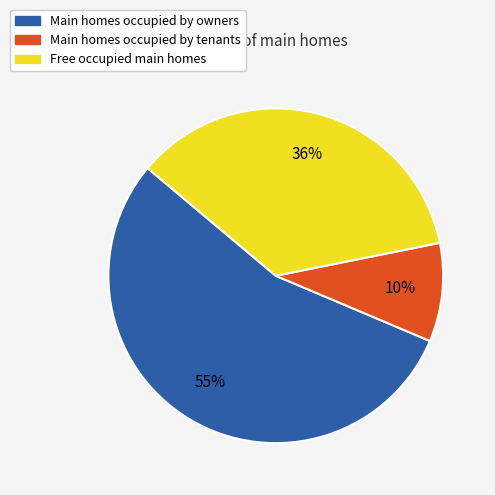

To the nearest percent, what is the average slice percentage?

33%